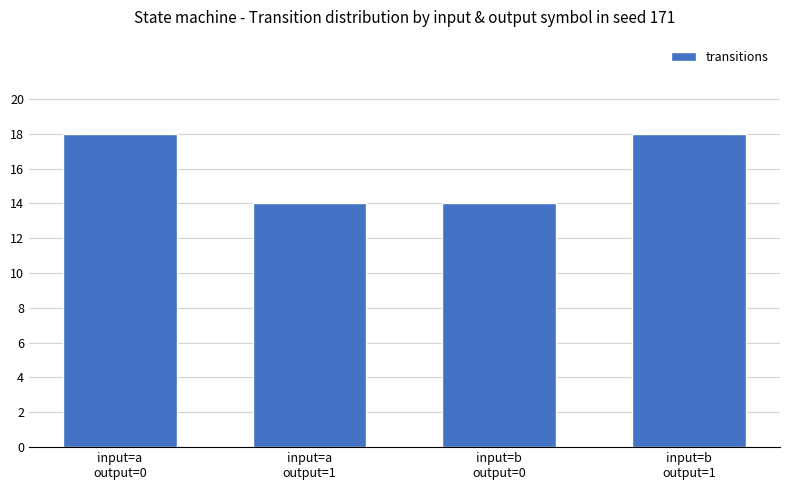

What is the ratio of the value at input=a
output=1 to the value at input=a
output=0?

0.8